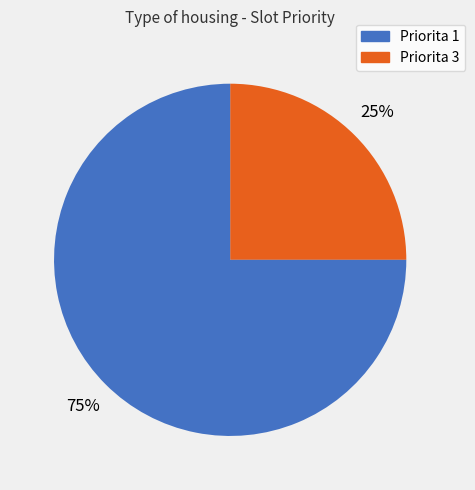

Is there any slice that represents more than half of the pie?

Yes